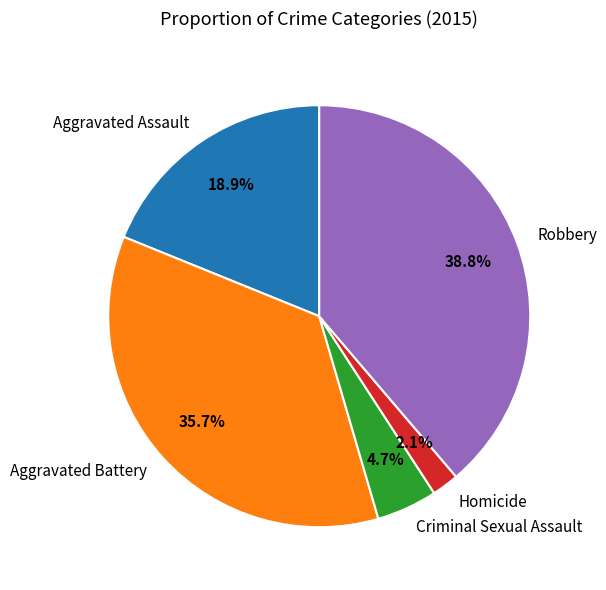

Does any single category account for the majority?

No